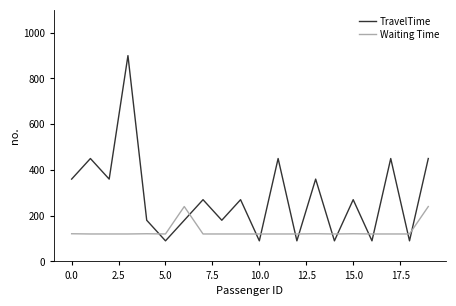

In TravelTime, how many points are lower than both neighbors (excluding endpoints)?

8